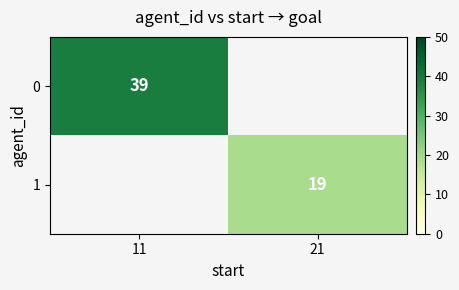

How many series are shown in this chart?

2